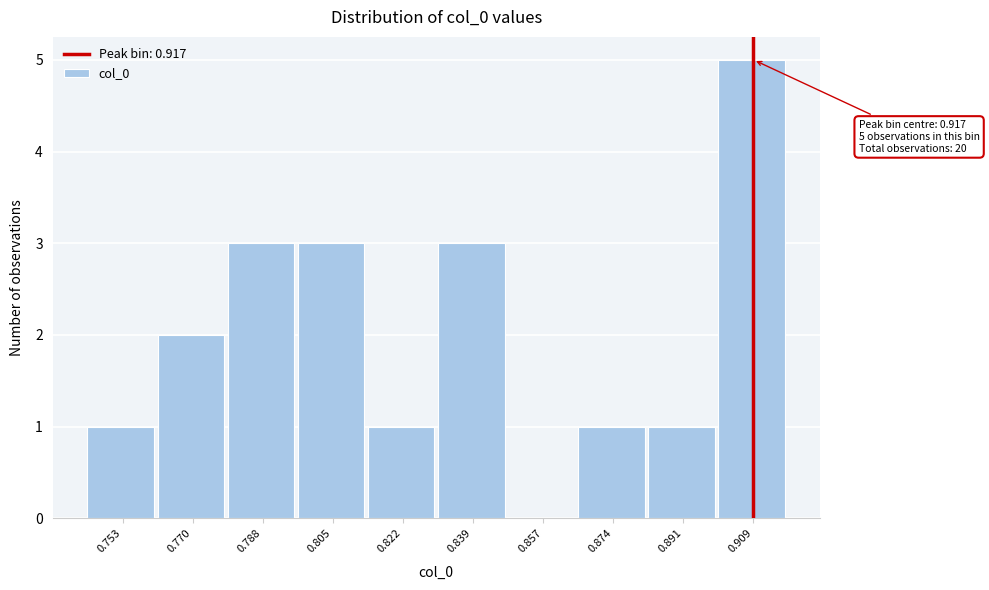

Reading left to right, transcribe all the data shown in this chart.

0.753=1	0.770=2	0.788=3	0.805=3	0.822=1	0.839=3	0.857=0	0.874=1	0.891=1	0.909=5